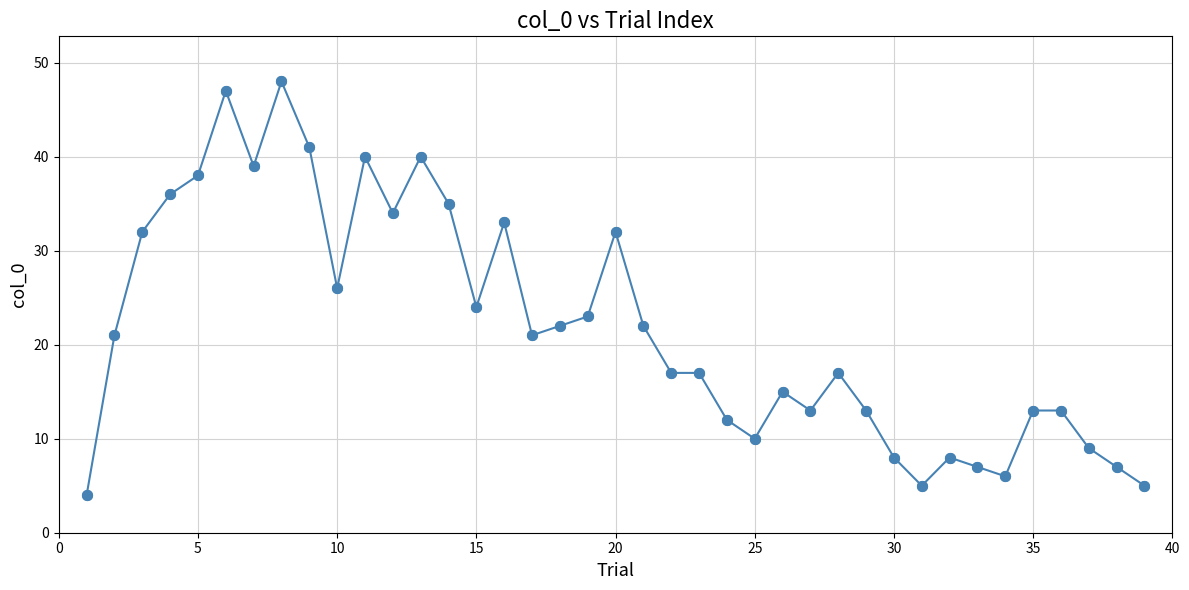

True or false: the data has more than 1 interior local peaks.

True